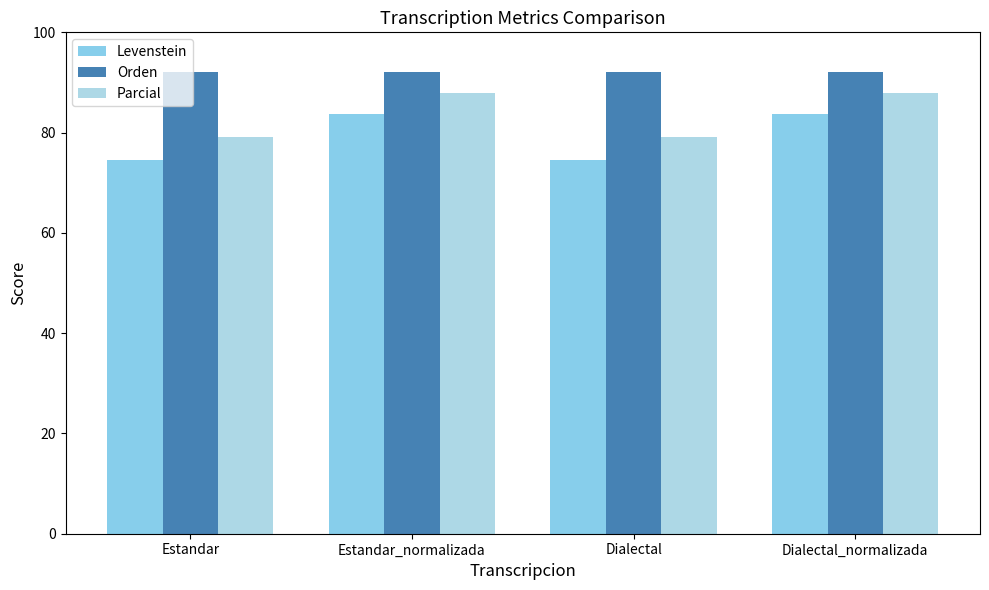

Reading left to right, transcribe all the data shown in this chart.

Levenstein: Estandar=74.5	Estandar_normalizada=83.7	Dialectal=74.5	Dialectal_normalizada=83.7
Orden: Estandar=92.1	Estandar_normalizada=92.1	Dialectal=92.1	Dialectal_normalizada=92.1
Parcial: Estandar=79.1	Estandar_normalizada=88.0	Dialectal=79.1	Dialectal_normalizada=88.0